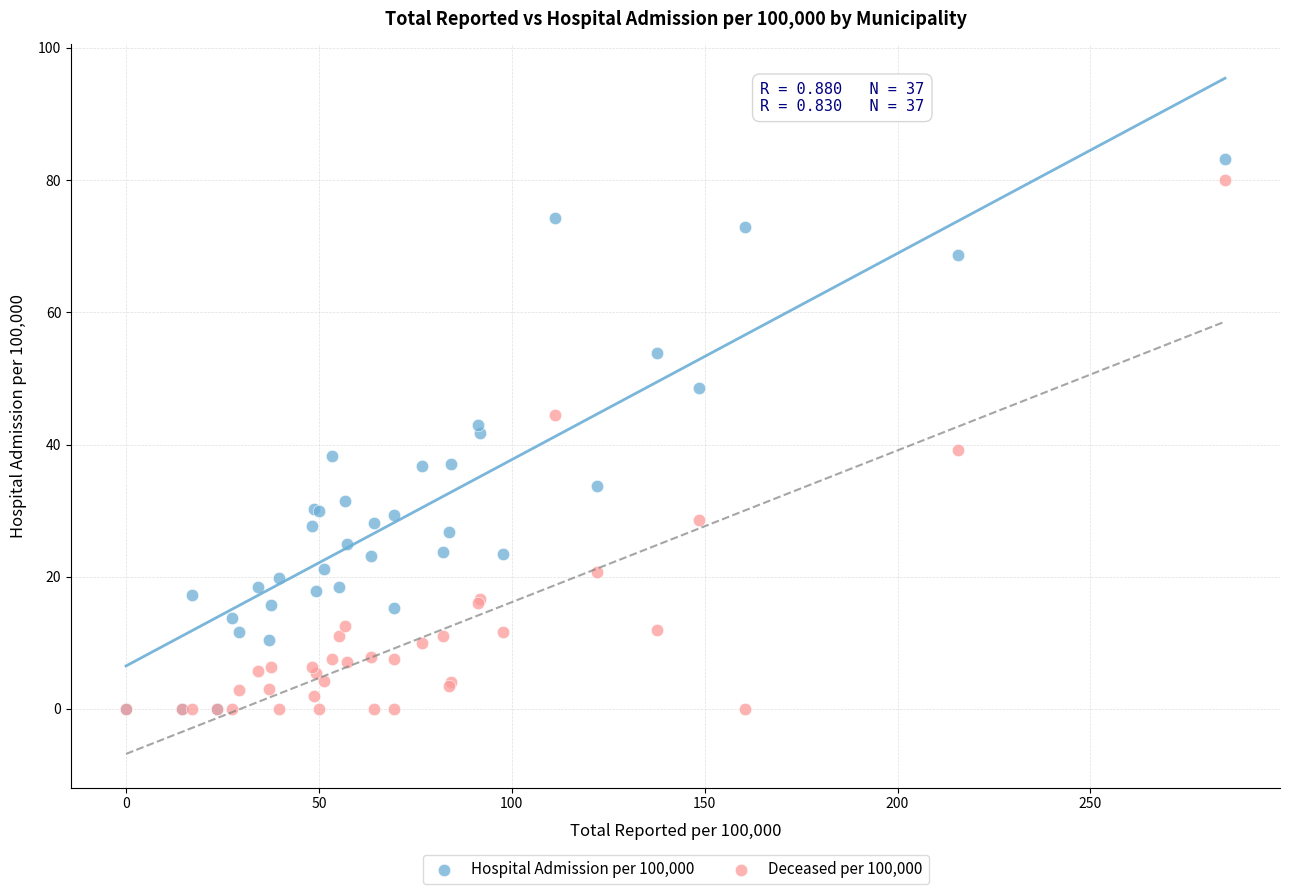

Which series has the widest spread of Y values?

Hospital Admission per 100,000